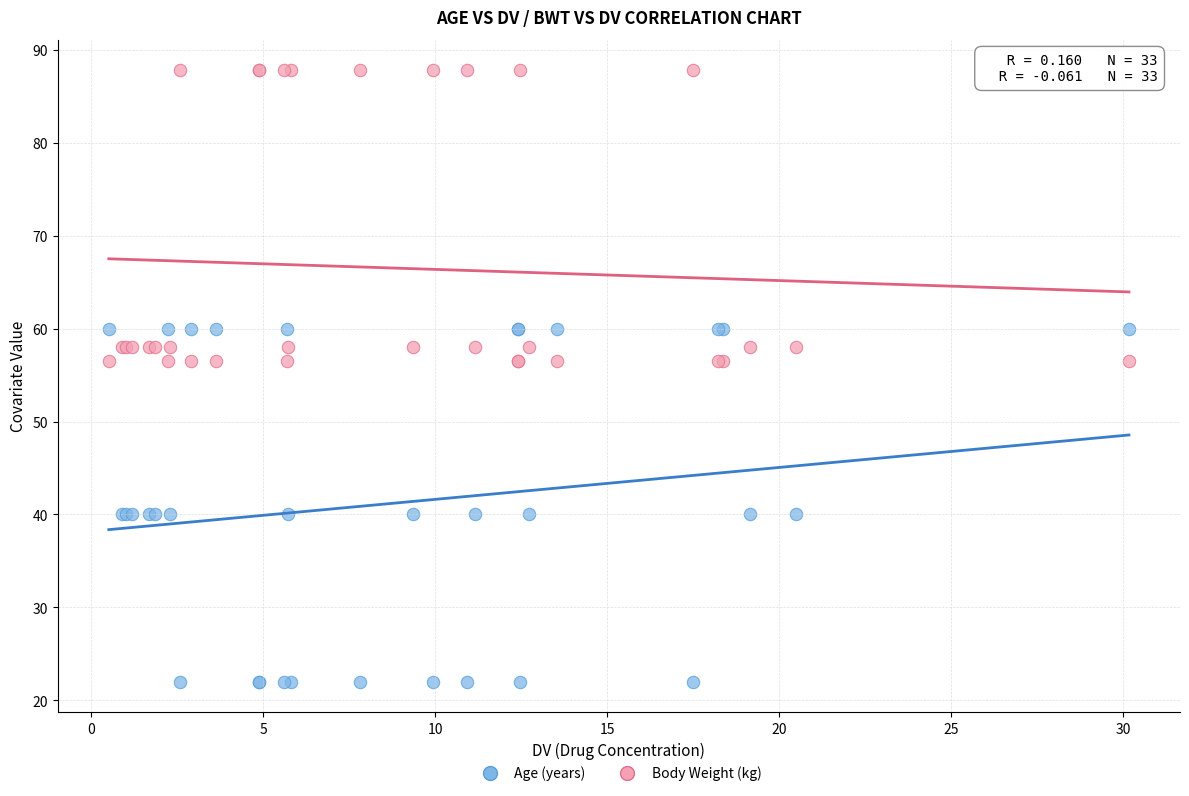

Which series has the largest Y range (max minus min)?

Age (years)